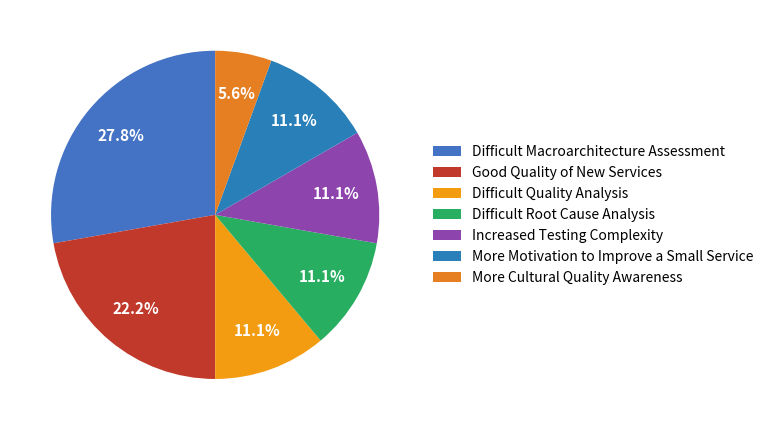

Approximately how many times larger is the value at More Motivation to Improve a Small Service compared to Difficult Macroarchitecture Assessment?

0.4